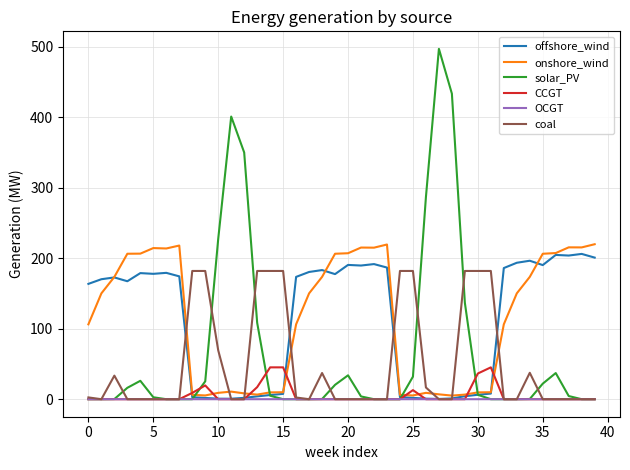

Which series has the largest range (max minus min)?

solar_PV